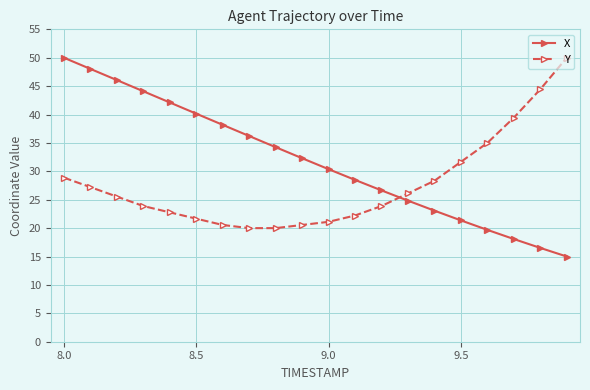

How many distinct data groups are displayed?

2